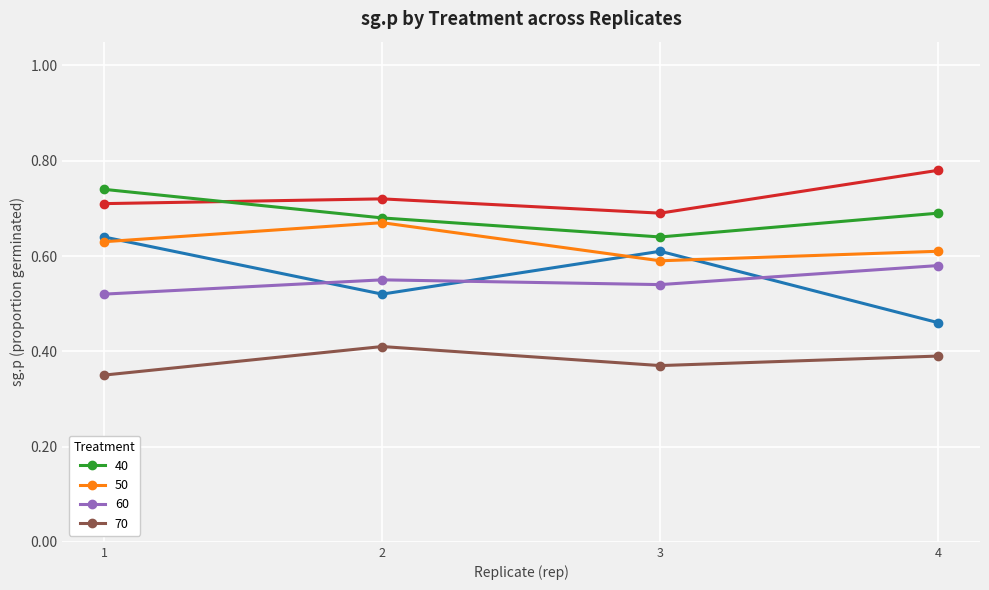

Reading left to right, extract all data points from this chart.

_Test: 1=0.7	2=0.7	3=0.7	4=0.8
_Quim: 1=0.6	2=0.5	3=0.6	4=0.5
40: 1=0.7	2=0.7	3=0.6	4=0.7
50: 1=0.6	2=0.7	3=0.6	4=0.6
60: 1=0.5	2=0.6	3=0.5	4=0.6
70: 1=0.3	2=0.4	3=0.4	4=0.4